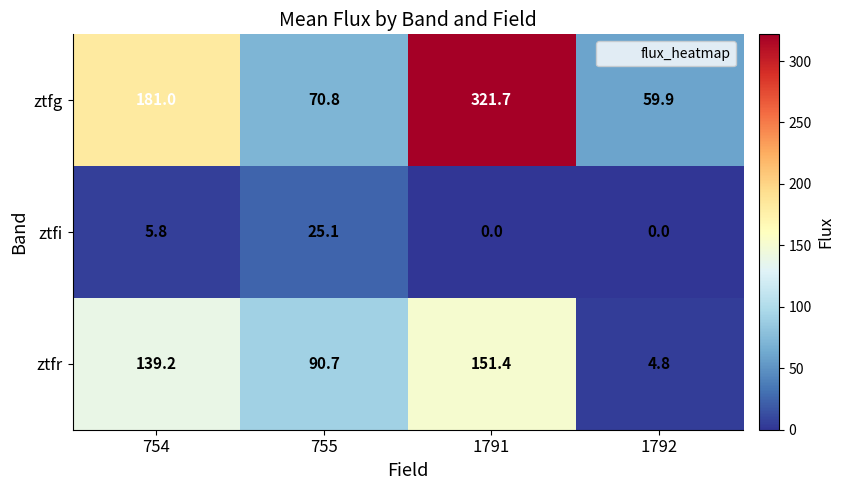

Reading left to right, transcribe all the data shown in this chart.

ztfg: 181.0	70.8	321.7	59.9
ztfi: 5.8	25.1	0.0	0.0
ztfr: 139.2	90.7	151.4	4.8